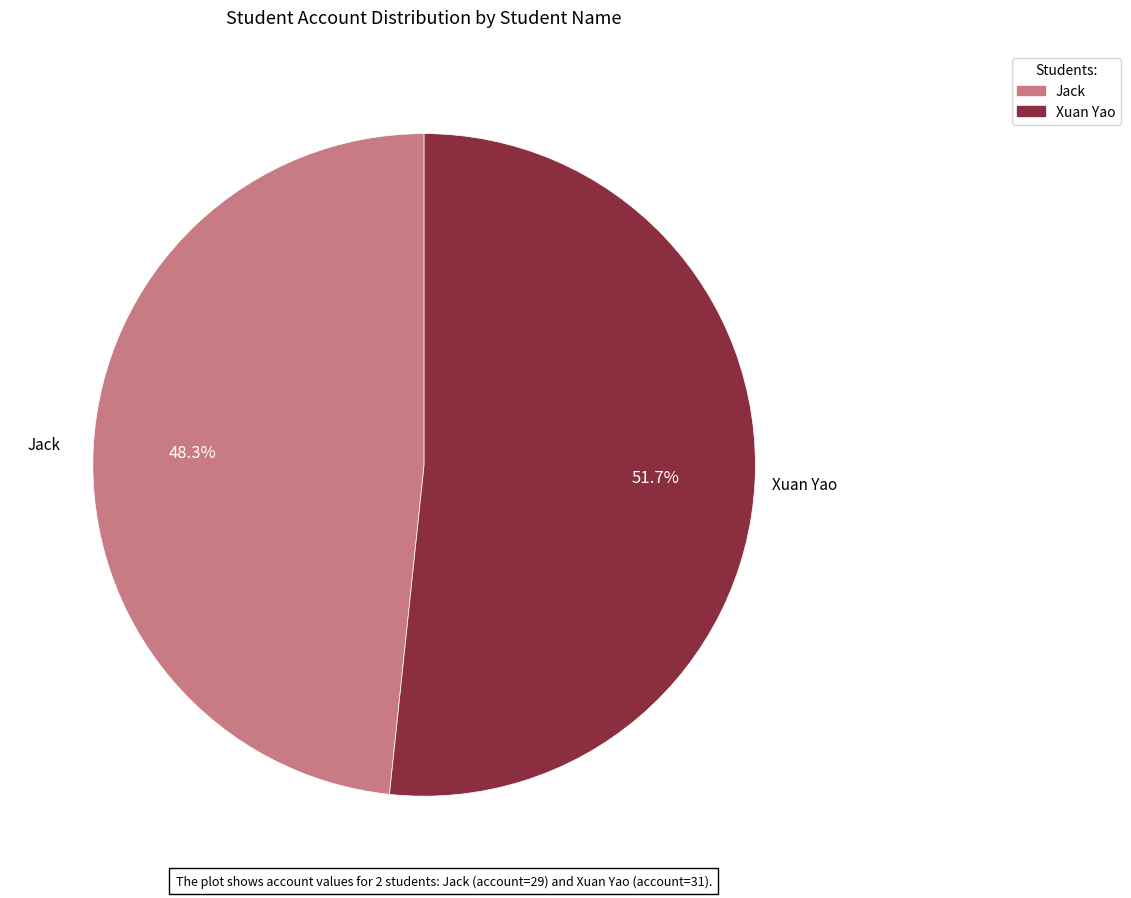

To the nearest percent, what portion does Xuan Yao represent?

52%